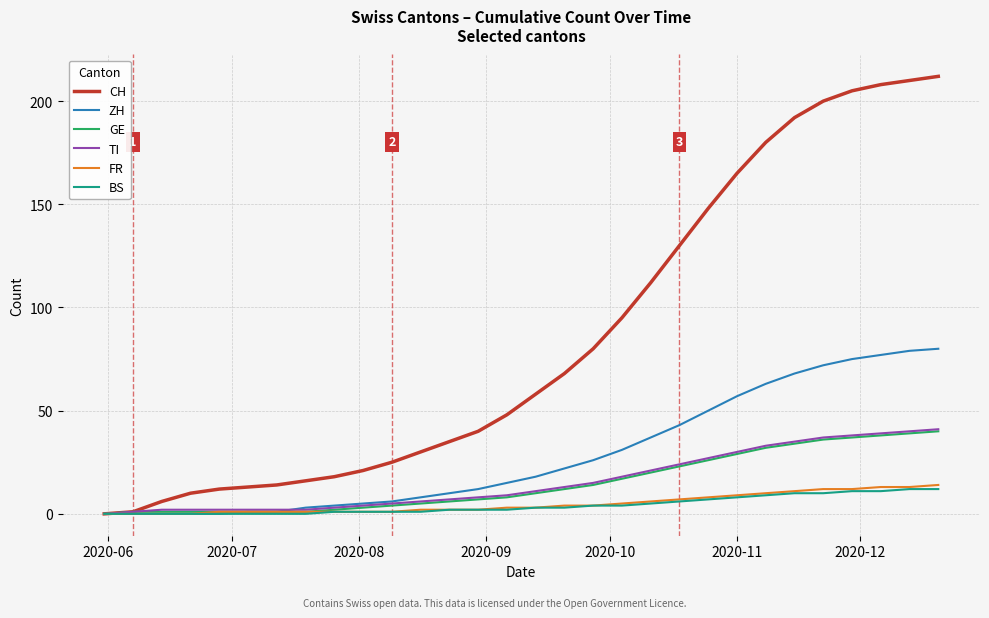

How many lines are shown in the chart?

6